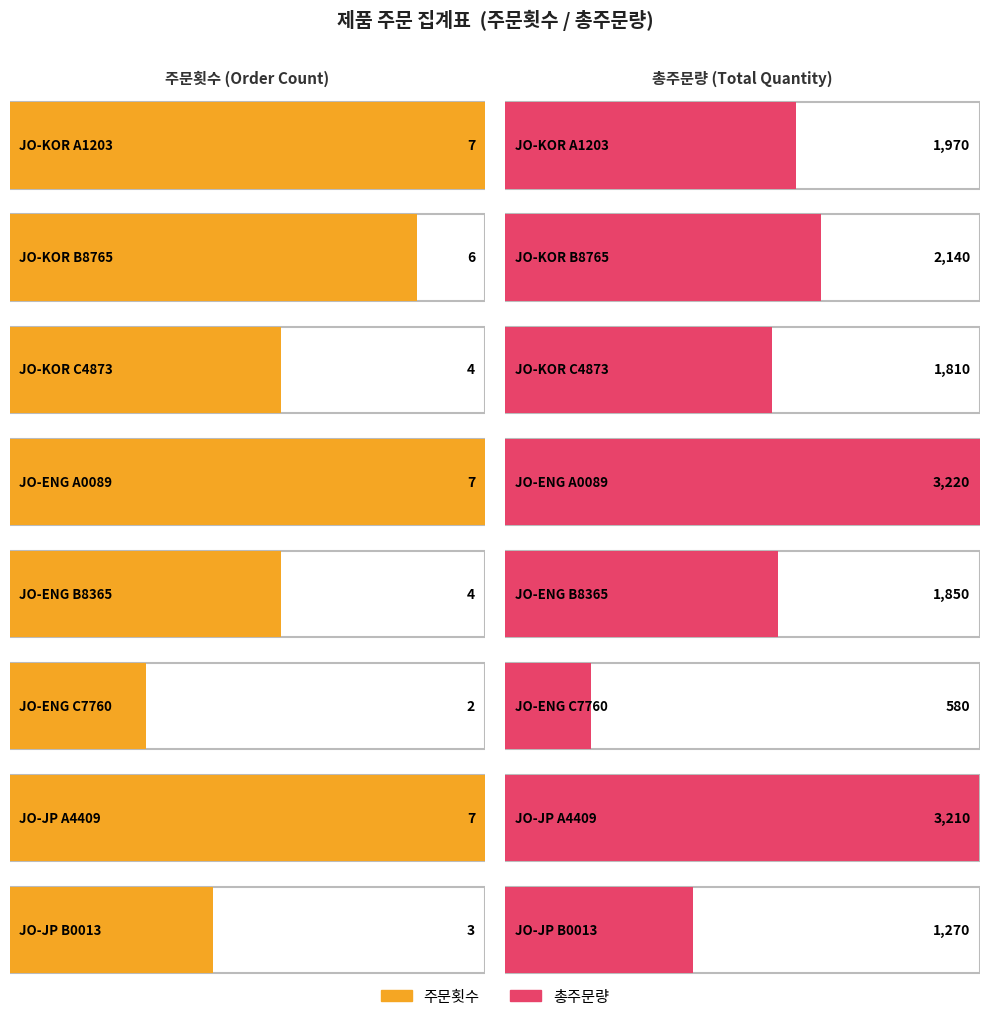

What is the value of the 총주문량 bar at the 5th from the left?

1850